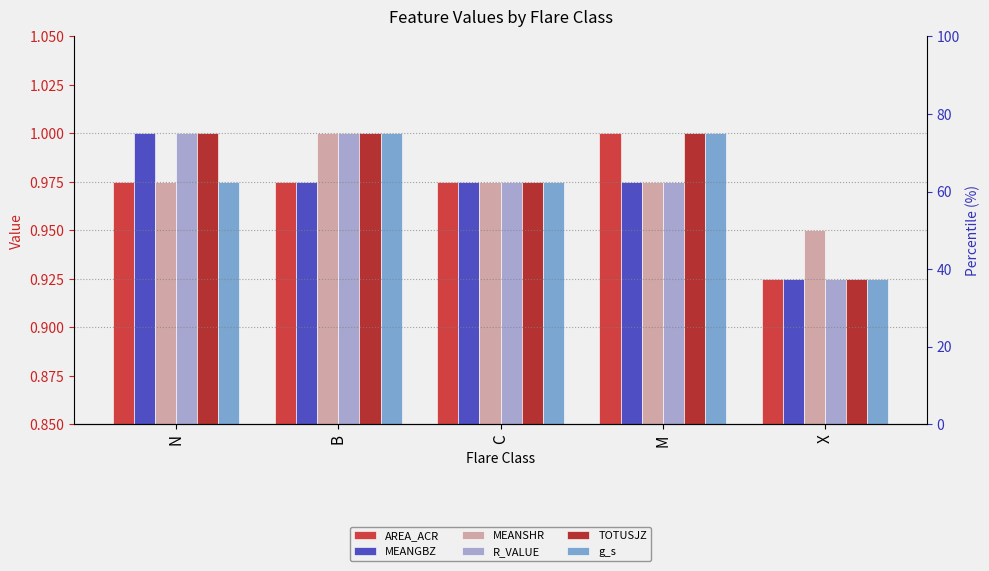

Rank the series at N from lowest to highest value.

AREA_ACR, MEANSHR, g_s, MEANGBZ, R_VALUE, TOTUSJZ